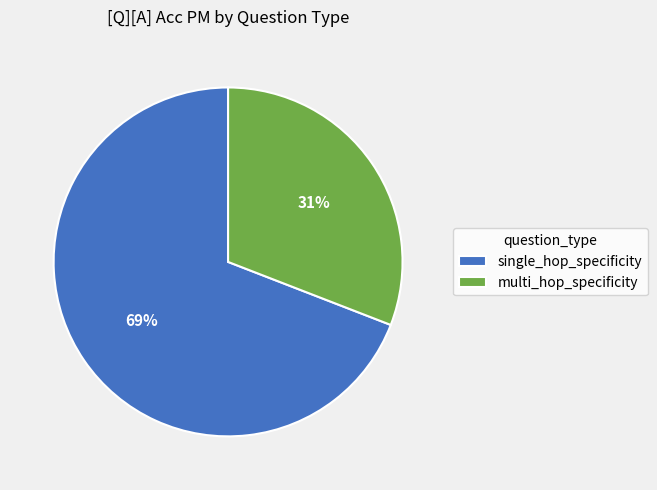

The multi_hop_specificity slice represents 39% of the pie. True or false?

False